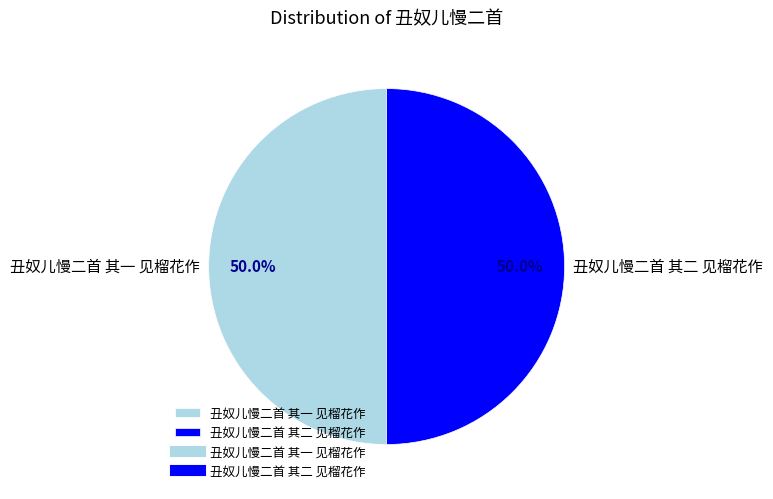

What percentage is the 丑奴儿慢二首 其二 见榴花作 slice, to the nearest percent?

50%